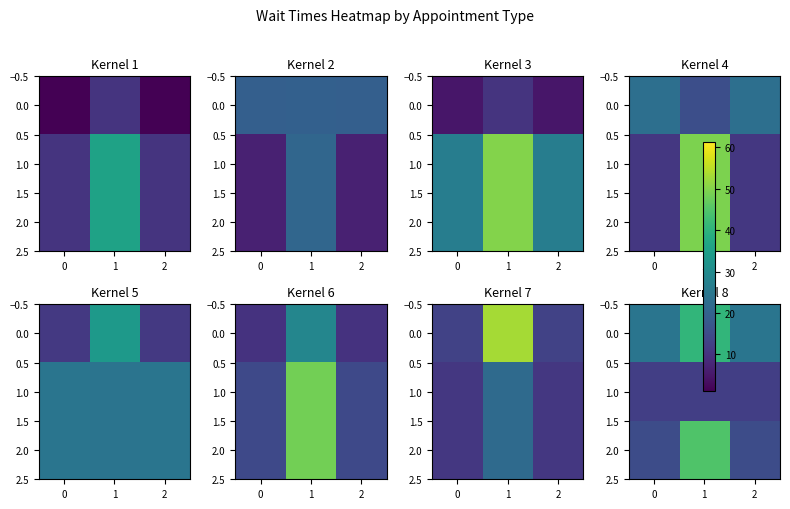

How many data points does each series have?

3